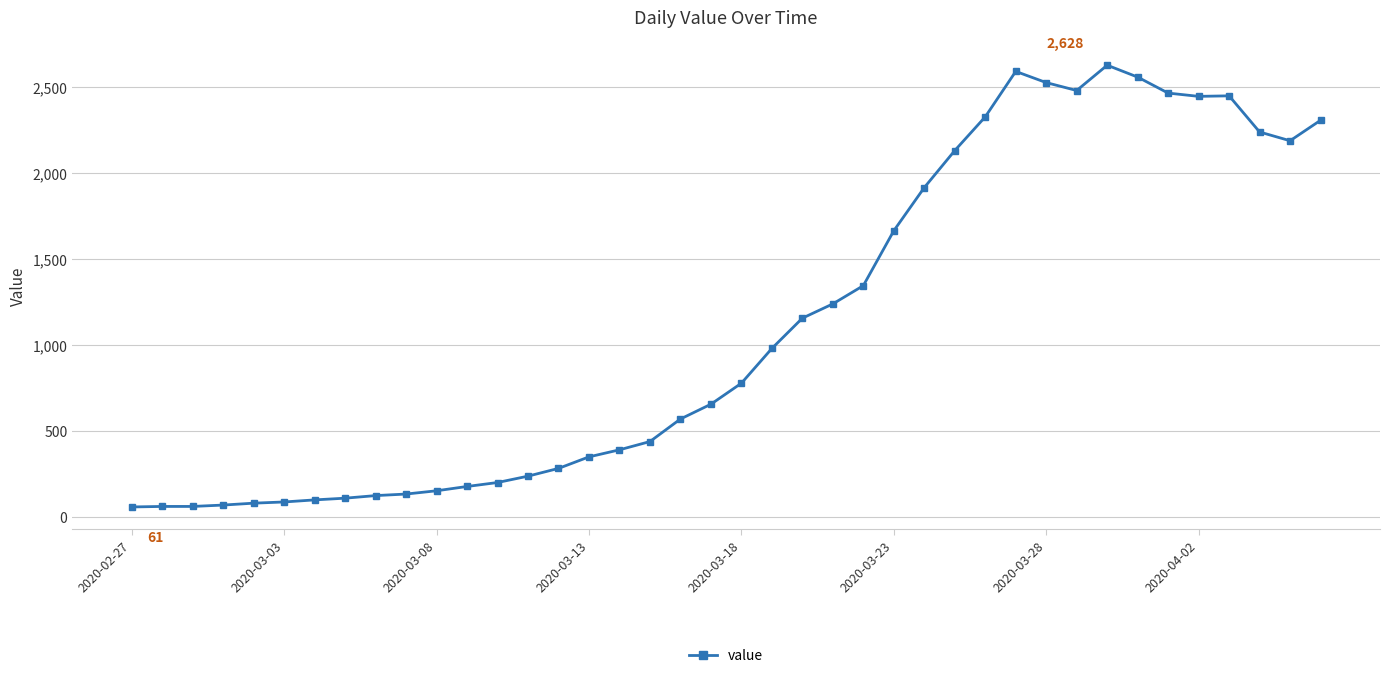

What is the smallest value displayed?

61